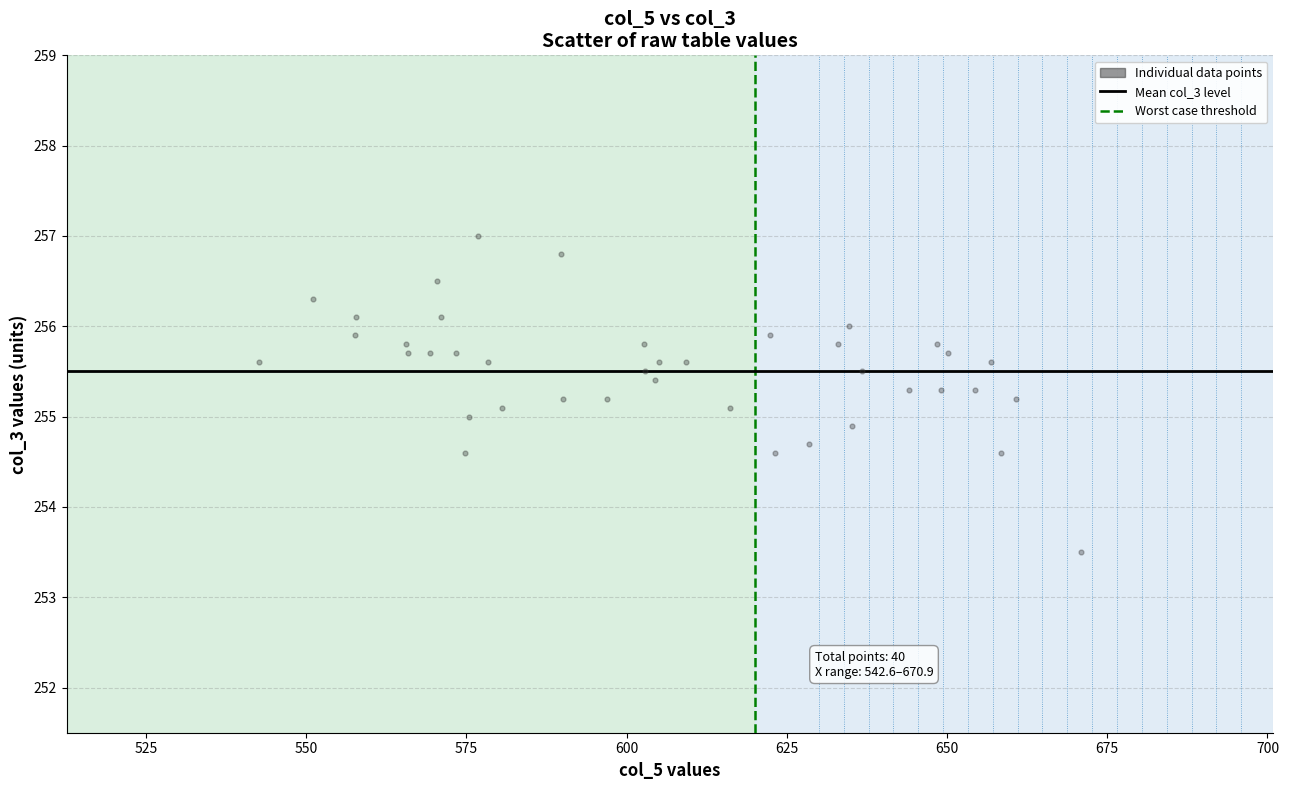

What is the range of Y values (max minus min)?

3.5